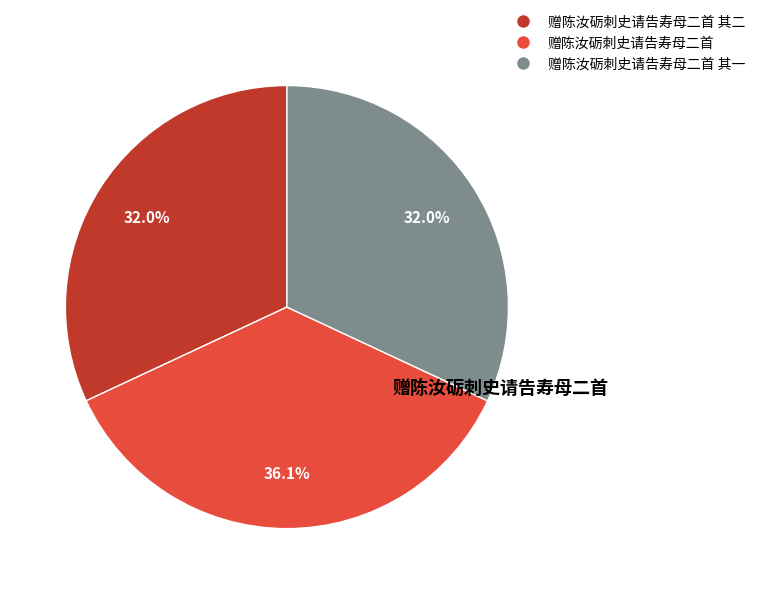

Does any single category account for the majority?

No